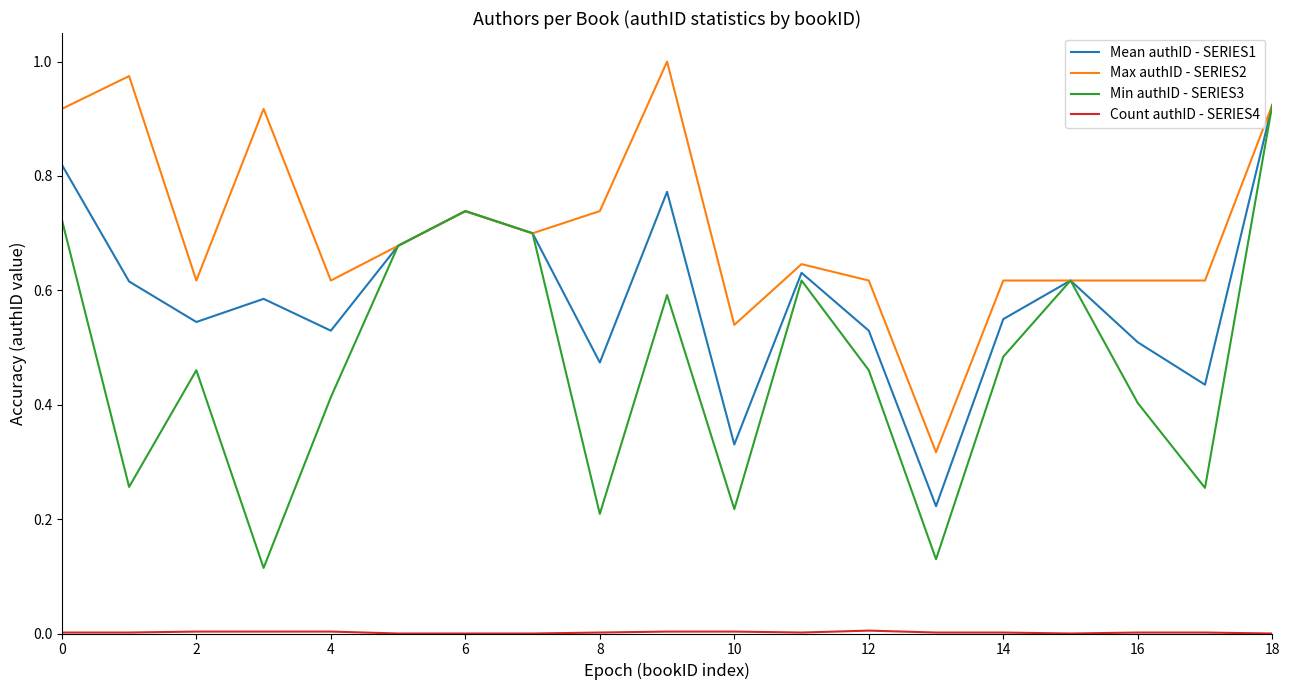

Which series has the largest total across all categories?

Max authID - SERIES2